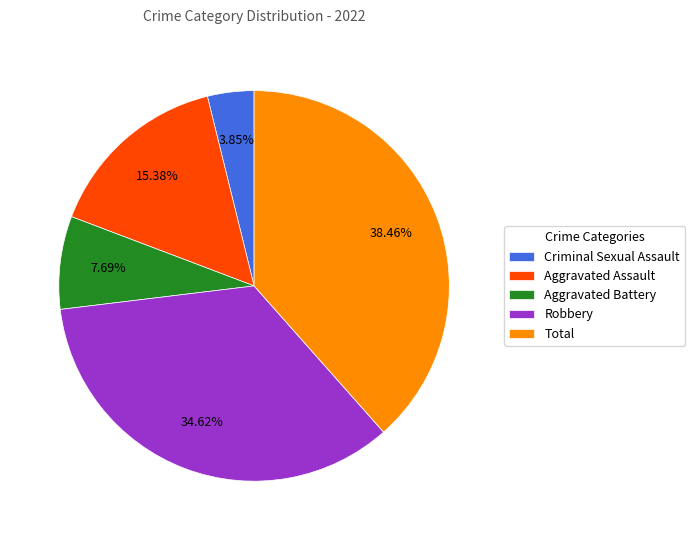

Approximately how many times larger is the value at Total compared to Criminal Sexual Assault?

10.0